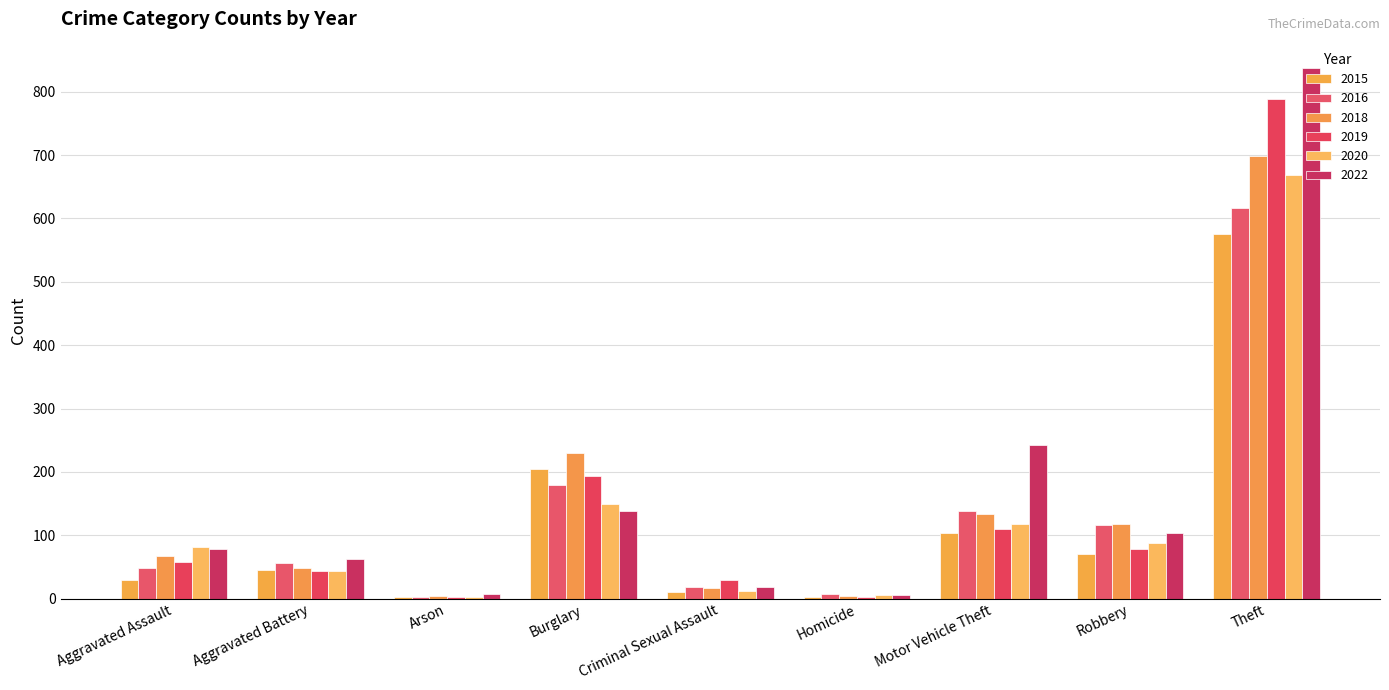

Which category has the lowest value in the 2015 series?

Arson